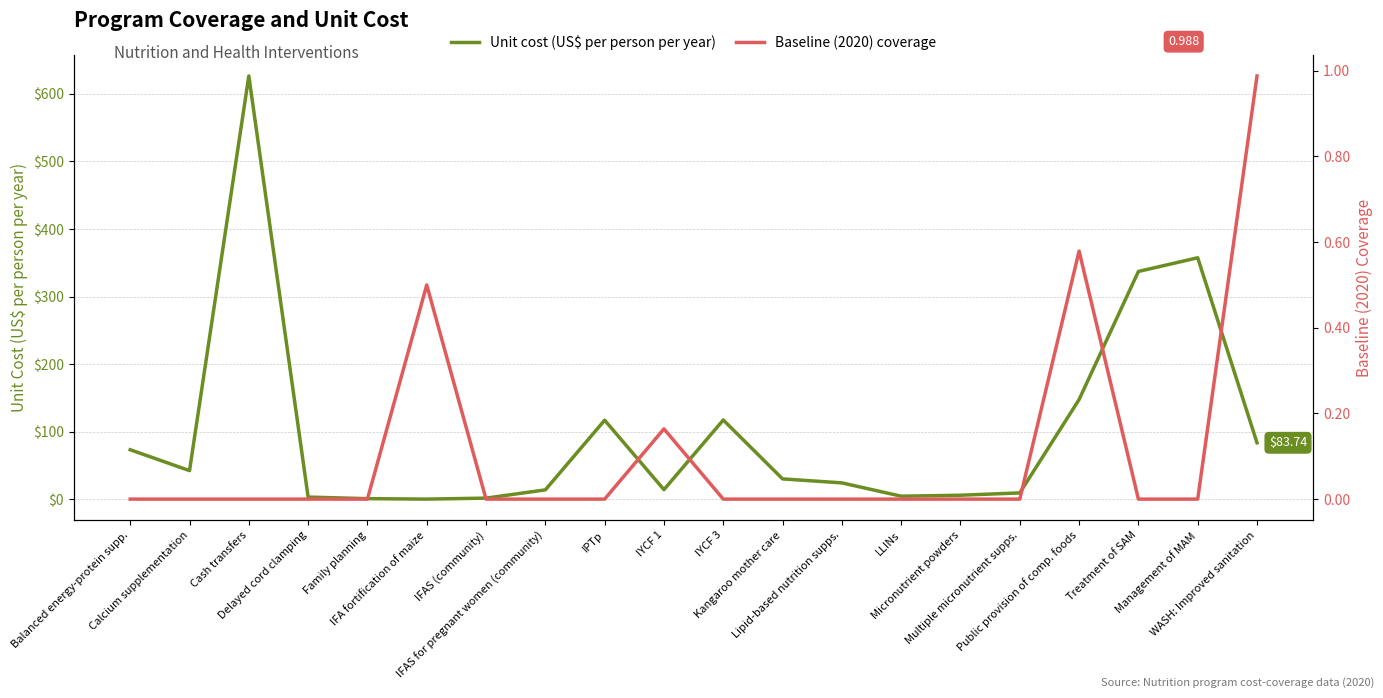

Reading right to left, list all the values displayed in this chart.

Unit cost (US$ per person per year): WASH: Improved sanitation=83.7	Management of MAM=357.5	Treatment of SAM=337.2	Public provision of comp. foods=147.7	Multiple micronutrient supps.=9.6	Micronutrient powders=6.1	LLINs=4.7	Lipid-based nutrition supps.=24.4	Kangaroo mother care=30.3	IYCF 3=117.5	IYCF 1=14.4	IPTp=117.2	IFAS for pregnant women (community)=14.1	IFAS (community)=1.8	IFA fortification of maize=0.4	Family planning=1.1	Delayed cord clamping=3.4	Cash transfers=626.5	Calcium supplementation=42.5	Balanced energy-protein supp.=73.5
Baseline (2020) coverage: WASH: Improved sanitation=1.0	Management of MAM=0.0	Treatment of SAM=0.0	Public provision of comp. foods=0.6	Multiple micronutrient supps.=0.0	Micronutrient powders=0.0	LLINs=0.0	Lipid-based nutrition supps.=0.0	Kangaroo mother care=0.0	IYCF 3=0.0	IYCF 1=0.2	IPTp=0.0	IFAS for pregnant women (community)=0.0	IFAS (community)=0.0	IFA fortification of maize=0.5	Family planning=0.0	Delayed cord clamping=0.0	Cash transfers=0.0	Calcium supplementation=0.0	Balanced energy-protein supp.=0.0